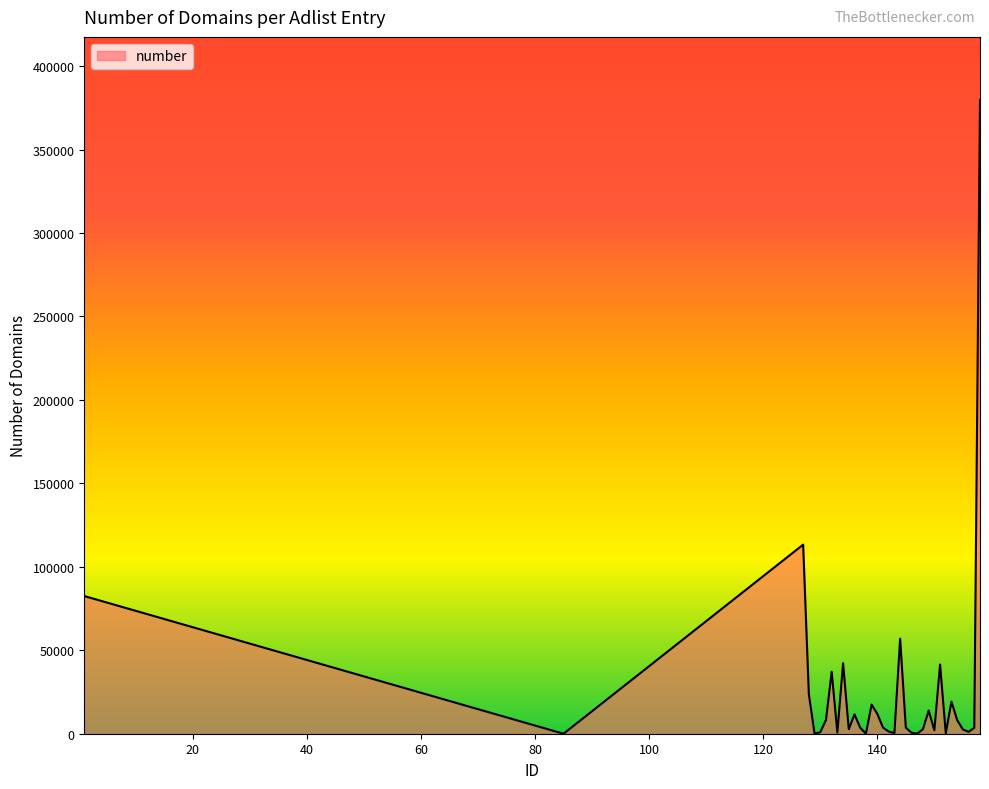

What is the maximum value shown in the chart?

379533